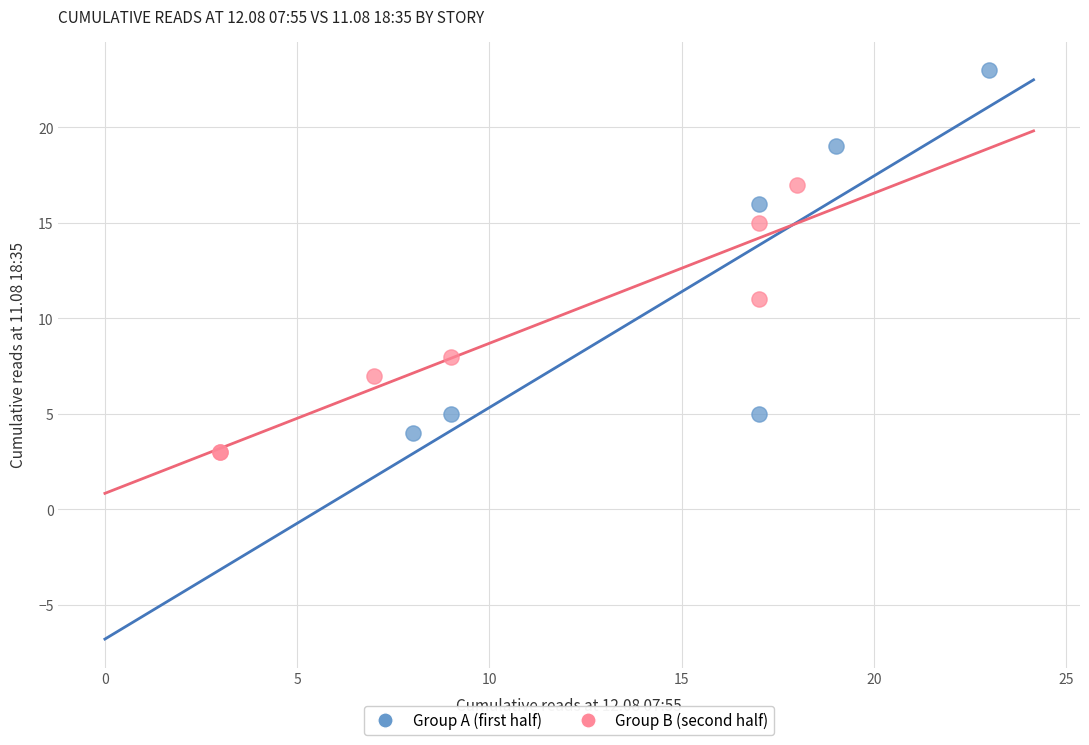

Which series has the largest Y range (max minus min)?

Group A (first half)